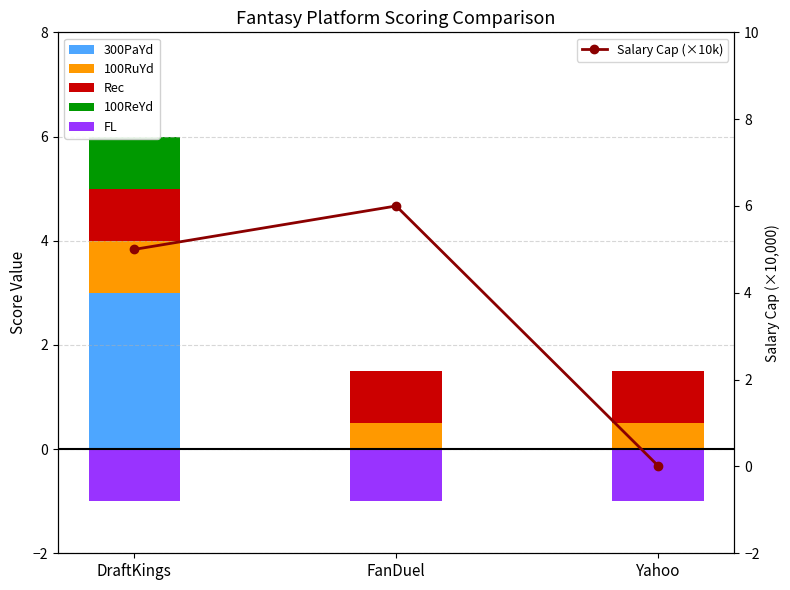

Reading left to right, list all the values displayed in this chart.

300PaYd: 3.0	0.0	0.0
100RuYd: 1.0	0.5	0.5
Rec: 1.0	1.0	1.0
100ReYd: 1.0	0.0	0.0
FL: -1.0	-1.0	-1.0
Salary Cap (×10k): 5.0	6.0	0.0